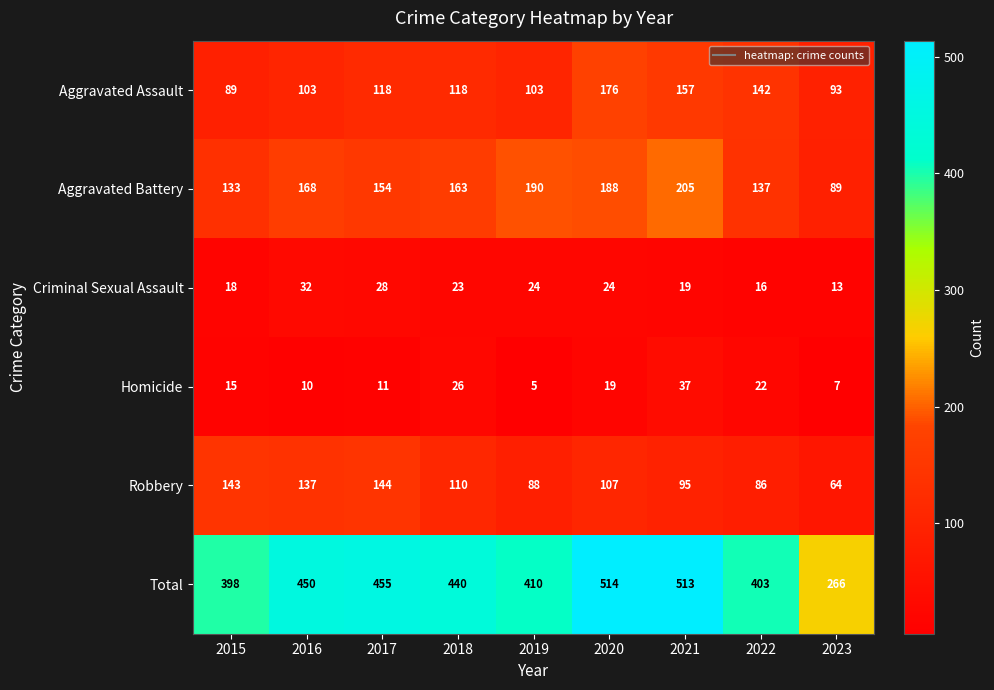

What is the greatest value displayed?

514